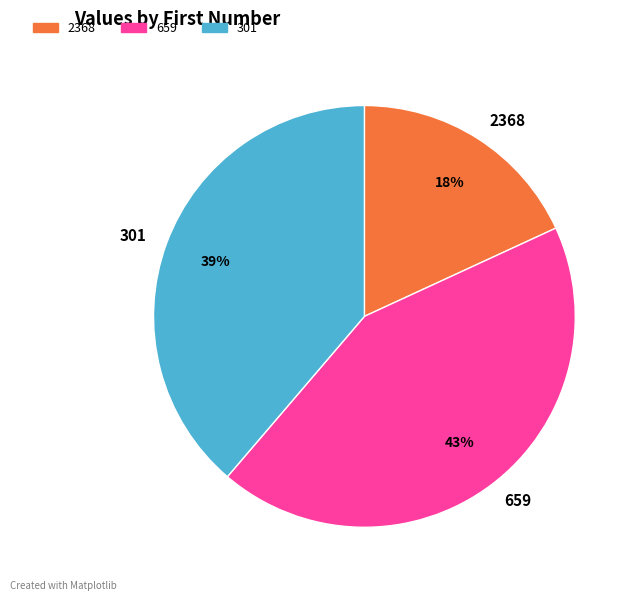

Which slice is the smallest?

2368